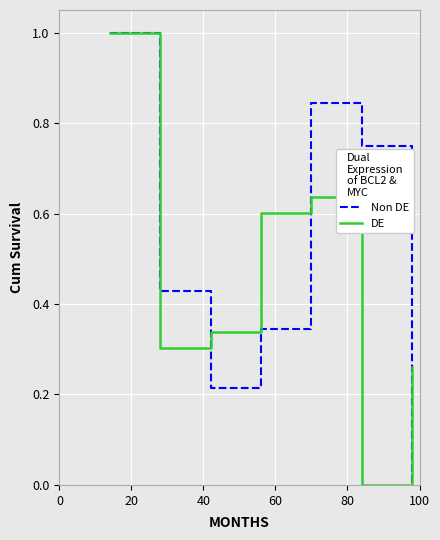

What is the highest value of the Non DE series?

1.0